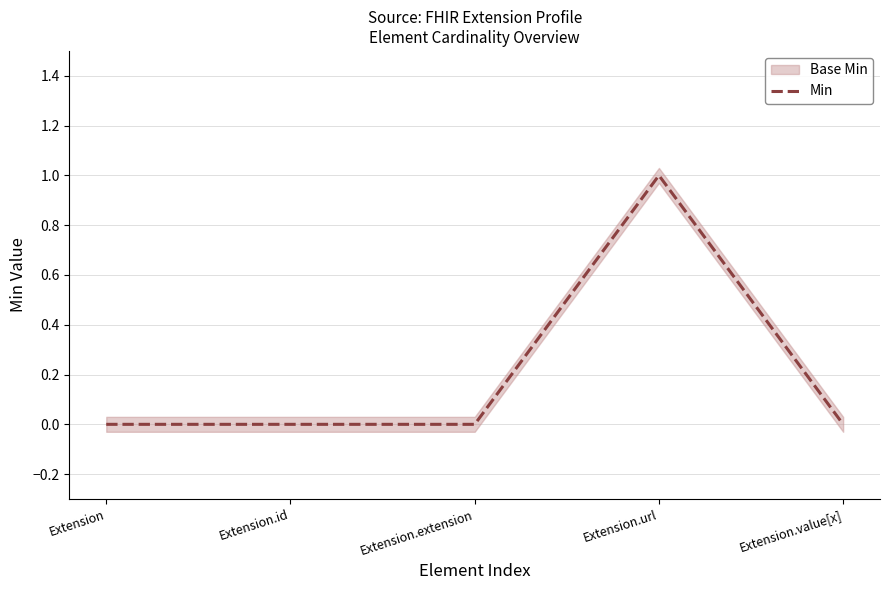

Rank the categories by value from highest to lowest.

Extension.url, Extension, Extension.id, Extension.extension, Extension.value[x]